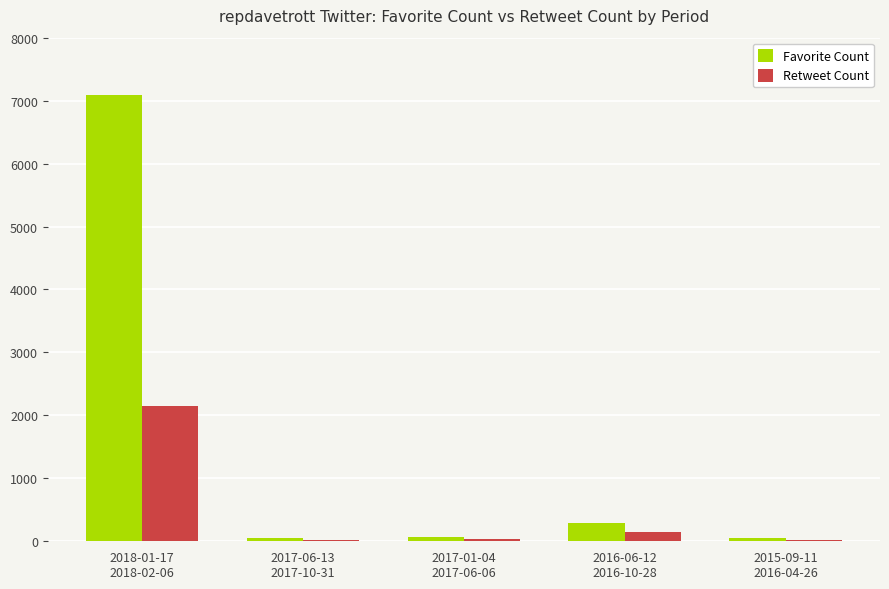

Is it true that Retweet Count equals 33 at 2017-01-04
2017-06-06?

True